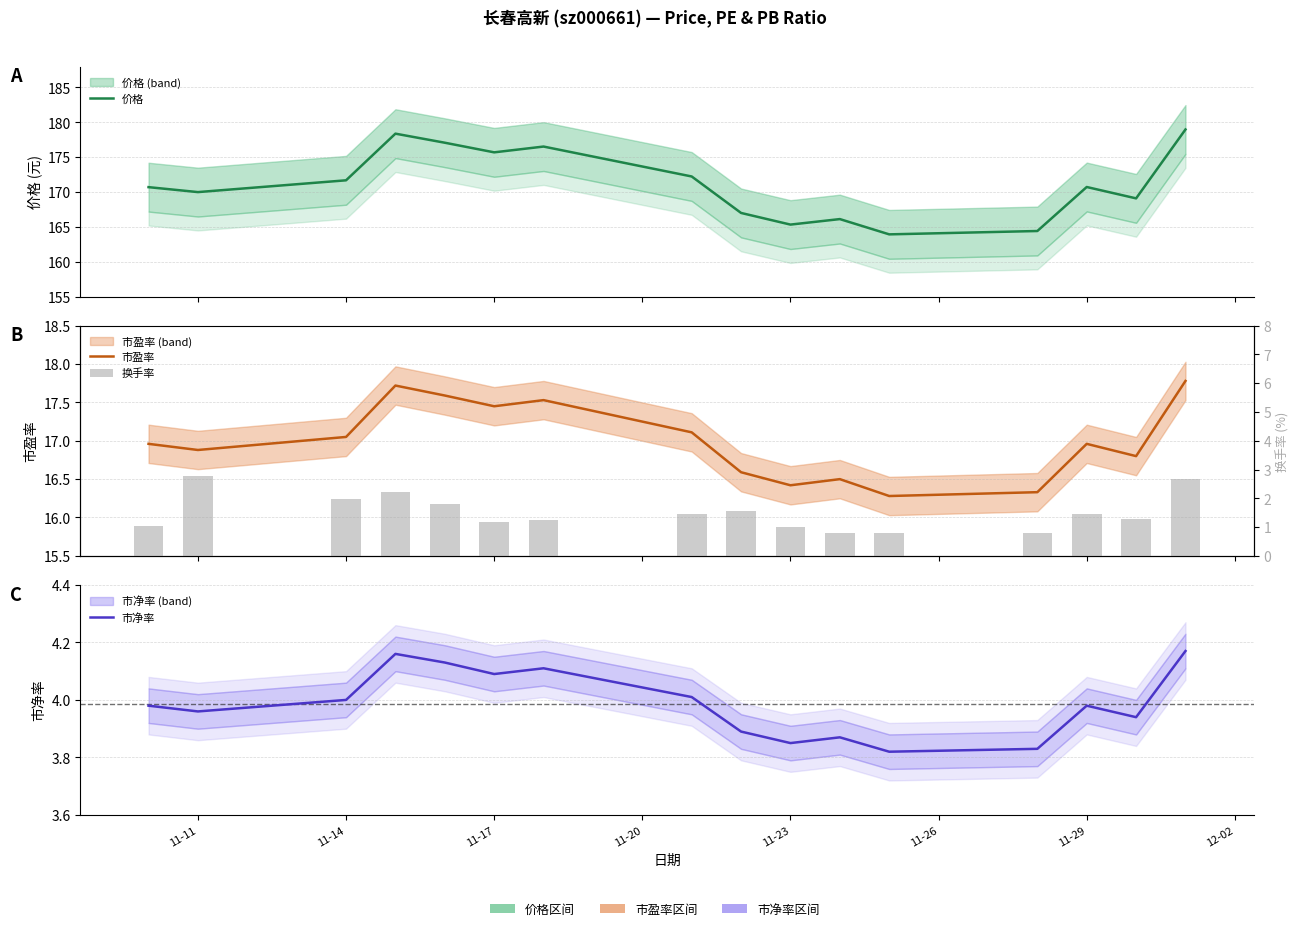

Rank the series by their maximum value, from highest to lowest.

价格, 市盈率, 市净率, 换手率